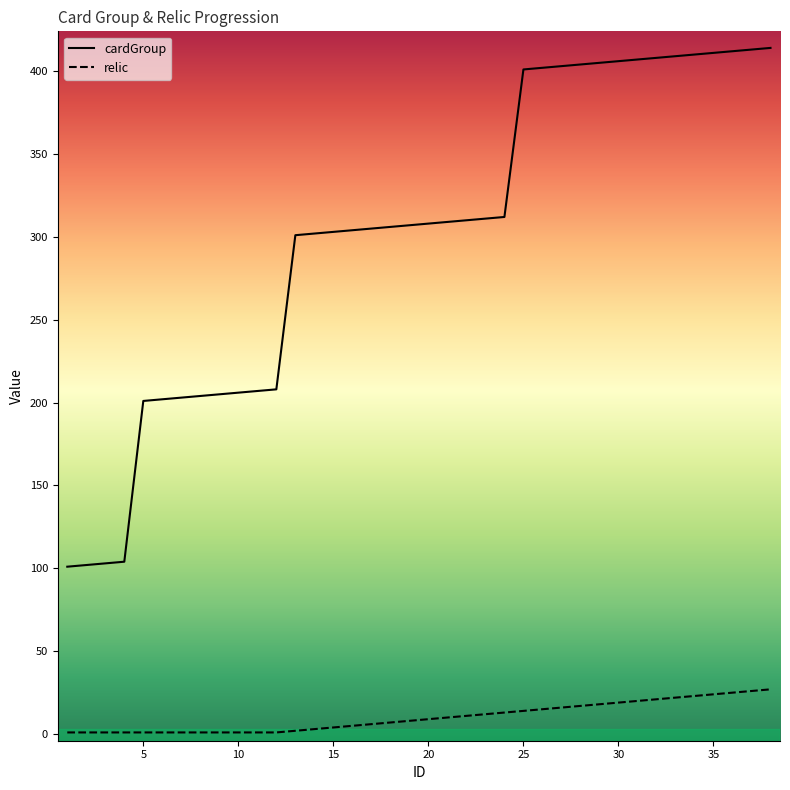

Which series has the largest range (max minus min)?

cardGroup